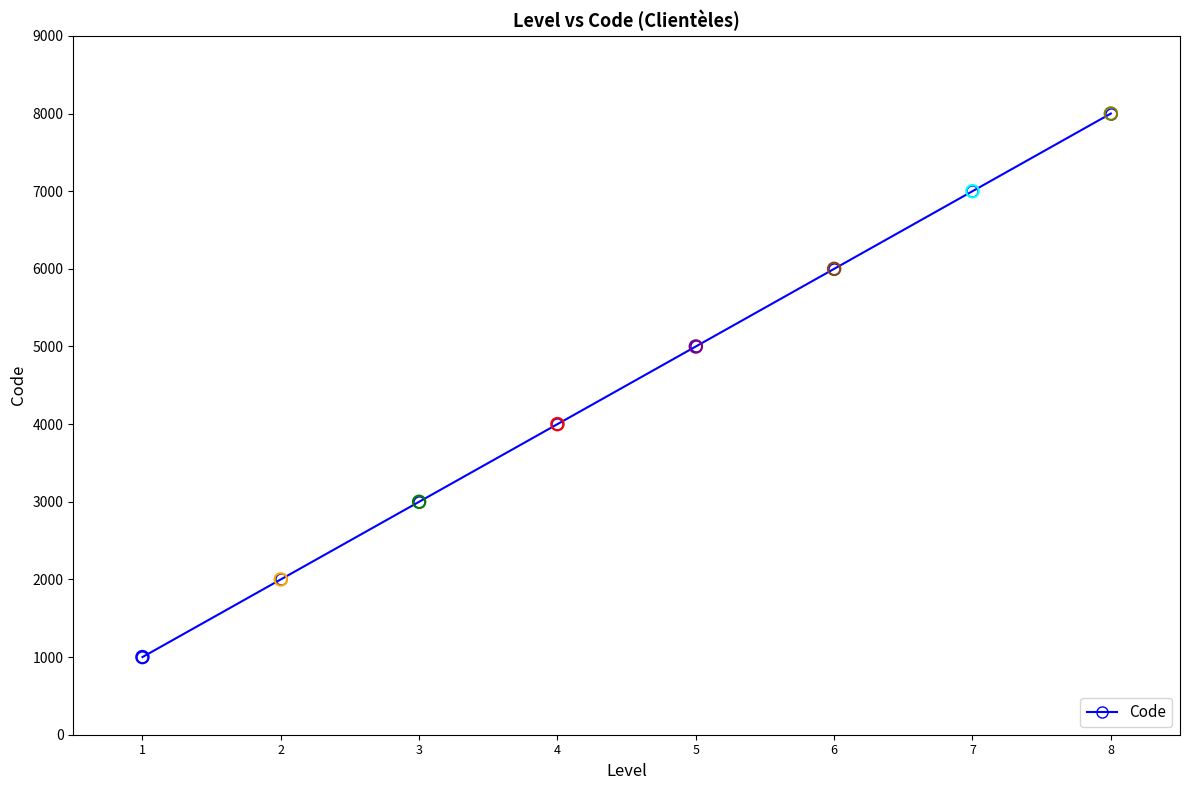

Approximately how many times larger is the value at 2 compared to 3?

0.7